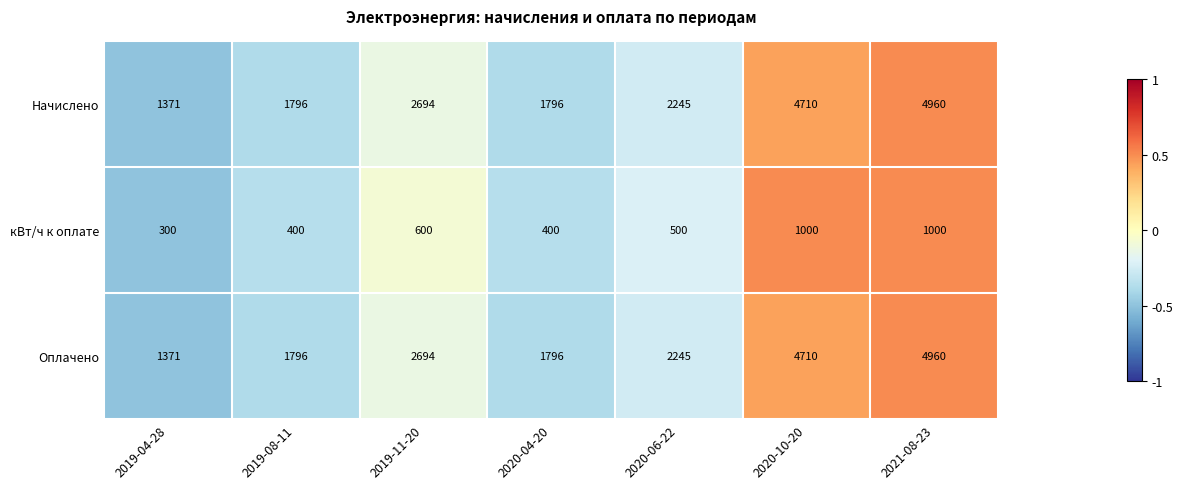

True or false: Оплачено has a value of 2995 at 2019-08-11.

False